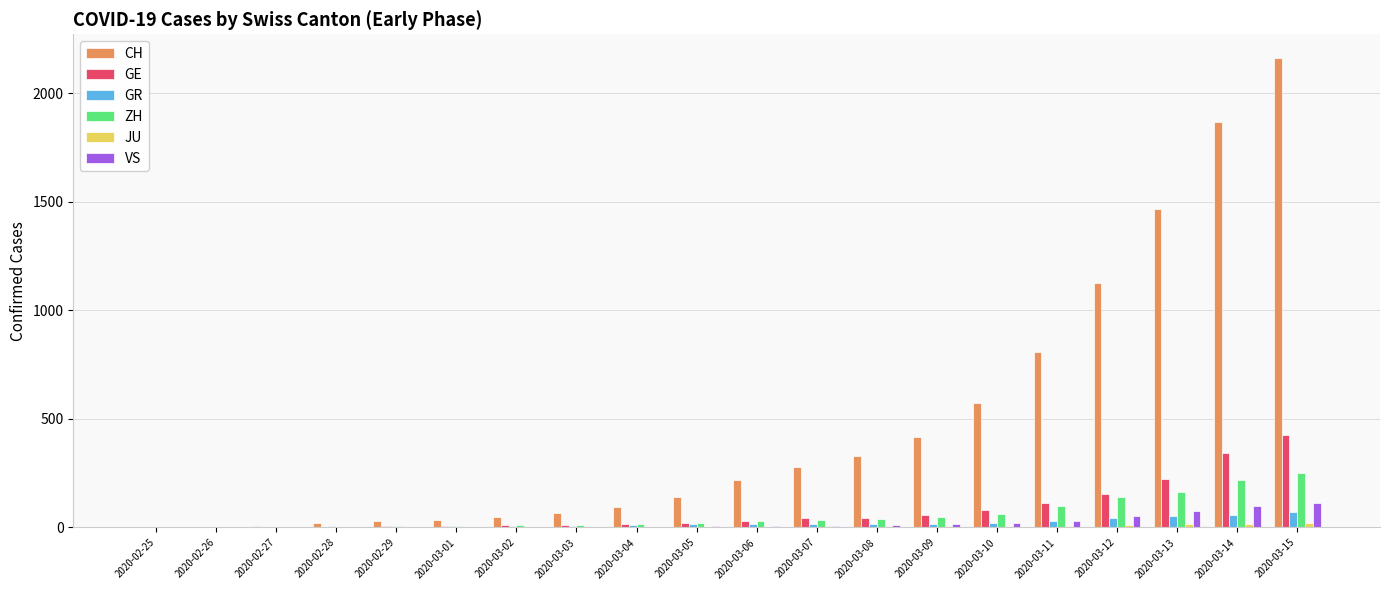

Are the bars grouped side by side (vs. stacked)?

Yes